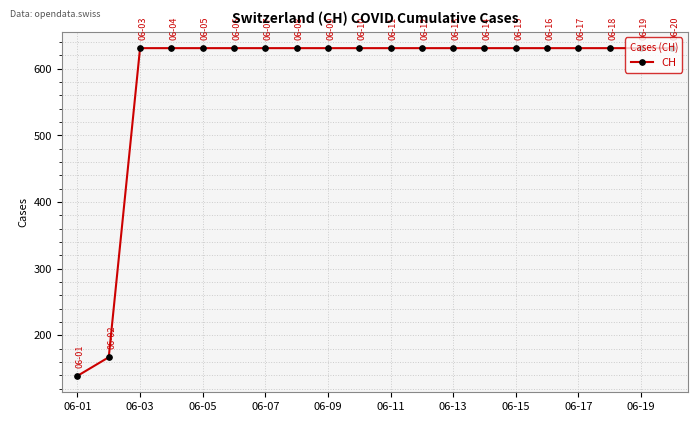

What is the difference between the maximum and minimum values?

492